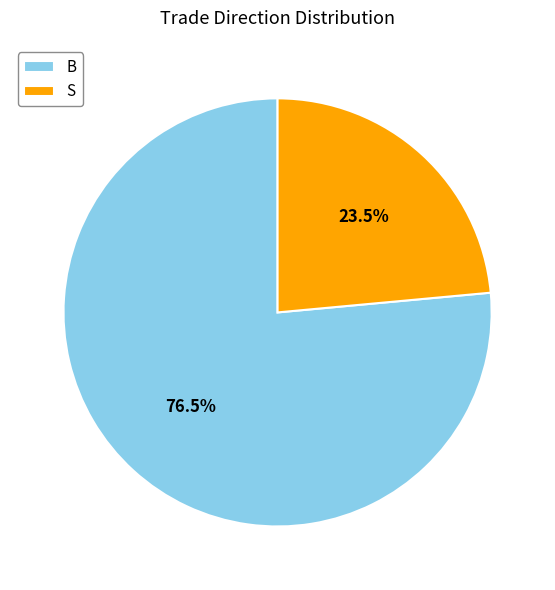

To the nearest percent, what is the difference between the largest and smallest slice percentages?

53%